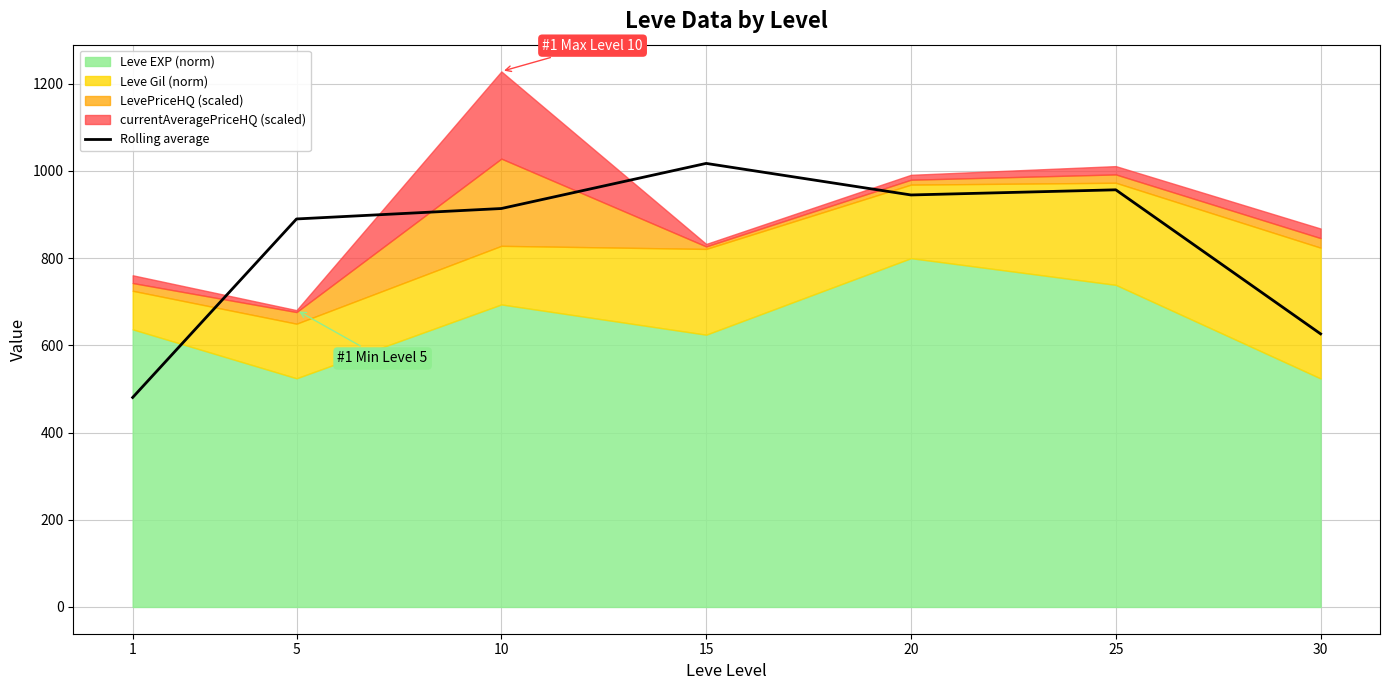

What is the value of the 4th point from the left?

1017.4